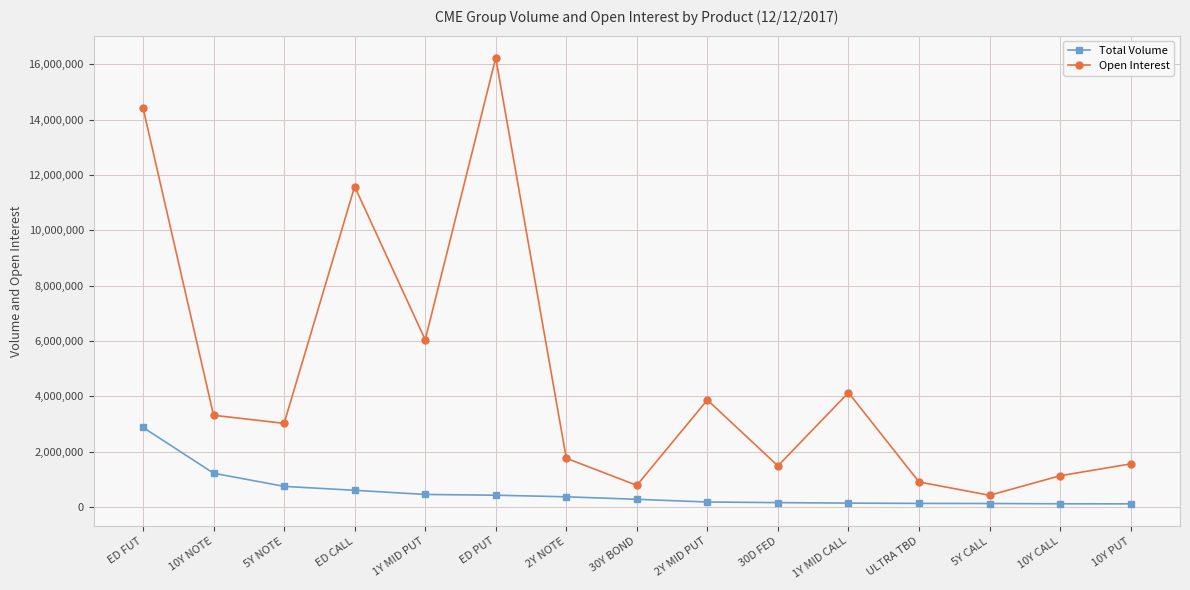

At 1Y MID PUT, list the series in order from largest to smallest.

Open Interest, Total Volume